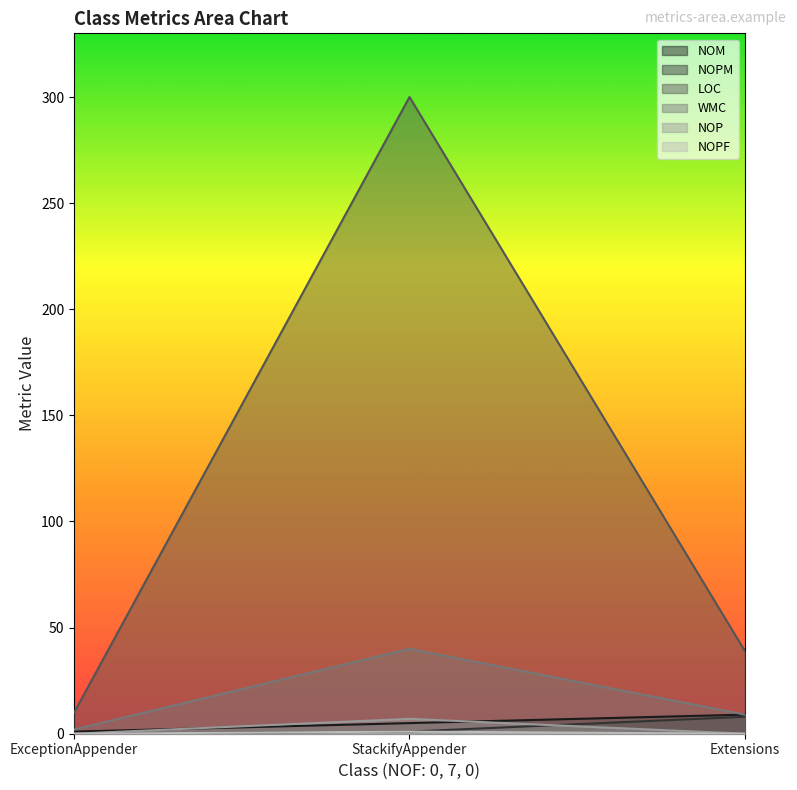

What are all the series names shown in the legend?

NOM, NOPM, LOC, WMC, NOP, NOPF